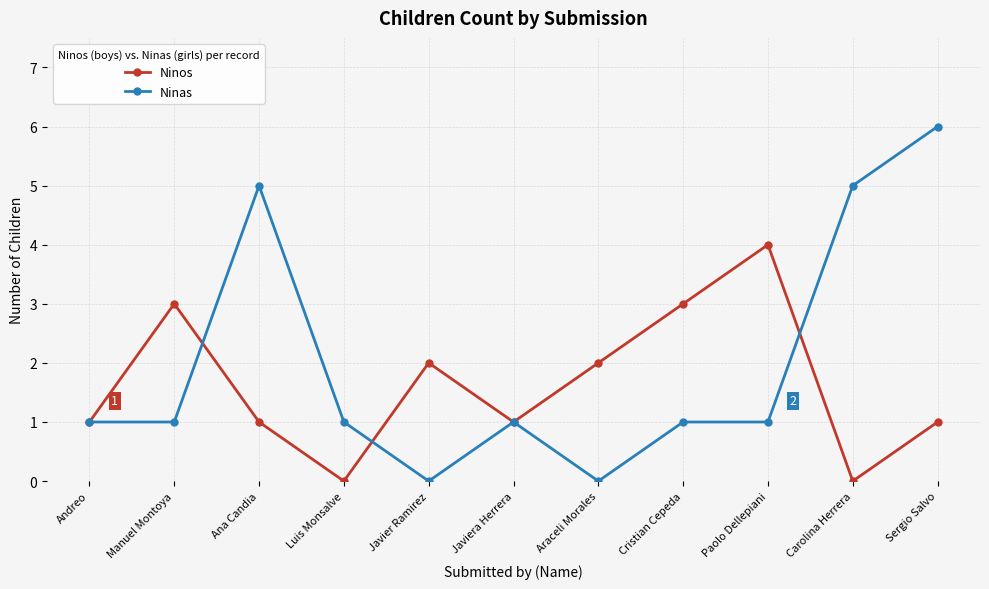

True or false: Ninos has more than 1 points higher than both neighbors.

True